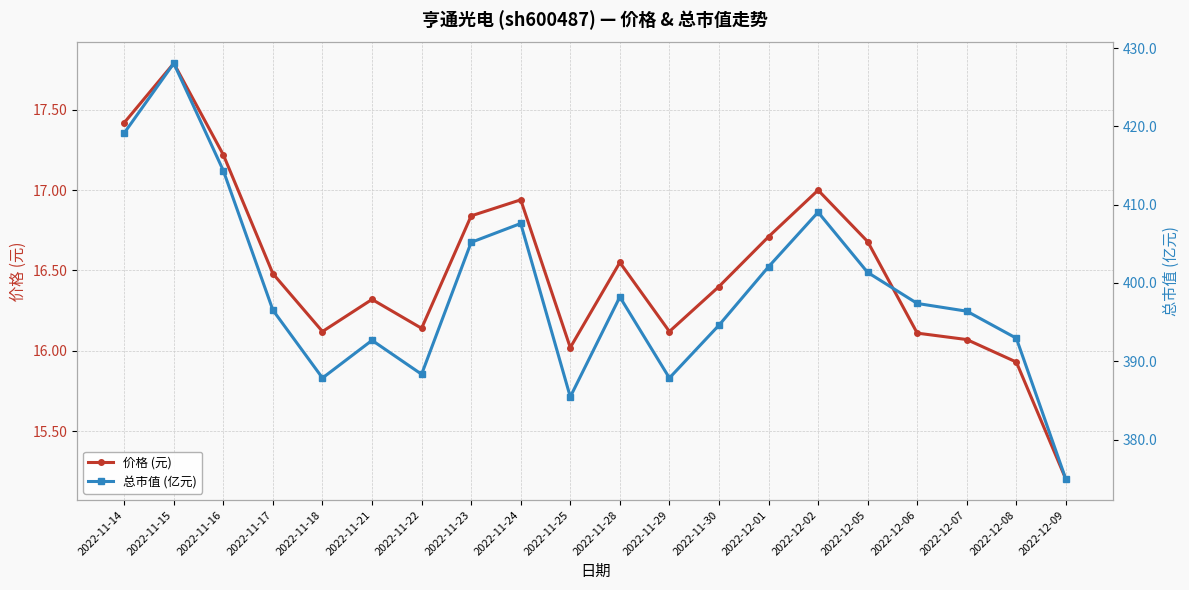

Reading left to right, what are all the values shown in this chart?

价格 (元): 2022-11-14=17.4	2022-11-15=17.8	2022-11-16=17.2	2022-11-17=16.5	2022-11-18=16.1	2022-11-21=16.3	2022-11-22=16.1	2022-11-23=16.8	2022-11-24=16.9	2022-11-25=16.0	2022-11-28=16.6	2022-11-29=16.1	2022-11-30=16.4	2022-12-01=16.7	2022-12-02=17.0	2022-12-05=16.7	2022-12-06=16.1	2022-12-07=16.1	2022-12-08=15.9	2022-12-09=15.2
总市值 (亿元): 2022-11-14=419.1	2022-11-15=428.1	2022-11-16=414.3	2022-11-17=396.5	2022-11-18=387.9	2022-11-21=392.7	2022-11-22=388.4	2022-11-23=405.2	2022-11-24=407.6	2022-11-25=385.5	2022-11-28=398.2	2022-11-29=387.9	2022-11-30=394.6	2022-12-01=402.1	2022-12-02=409.0	2022-12-05=401.4	2022-12-06=397.4	2022-12-07=396.4	2022-12-08=392.9	2022-12-09=374.9